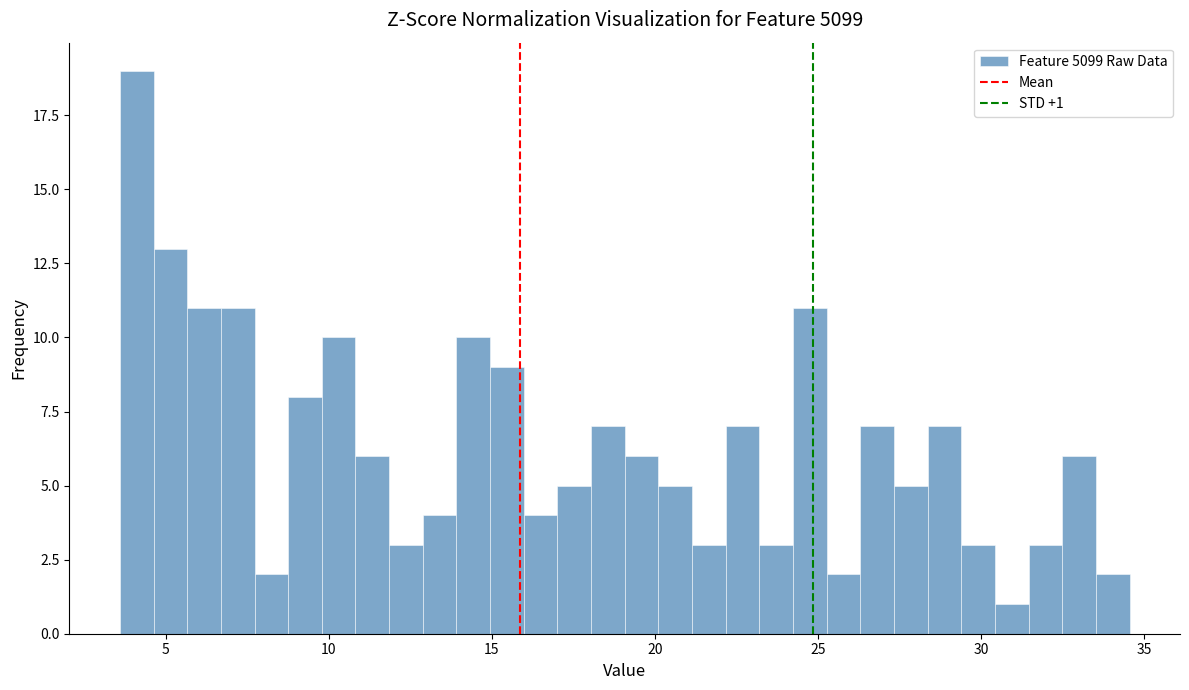

Read against the x-axis, roughly where is the centre of the tallest bar?

4.0